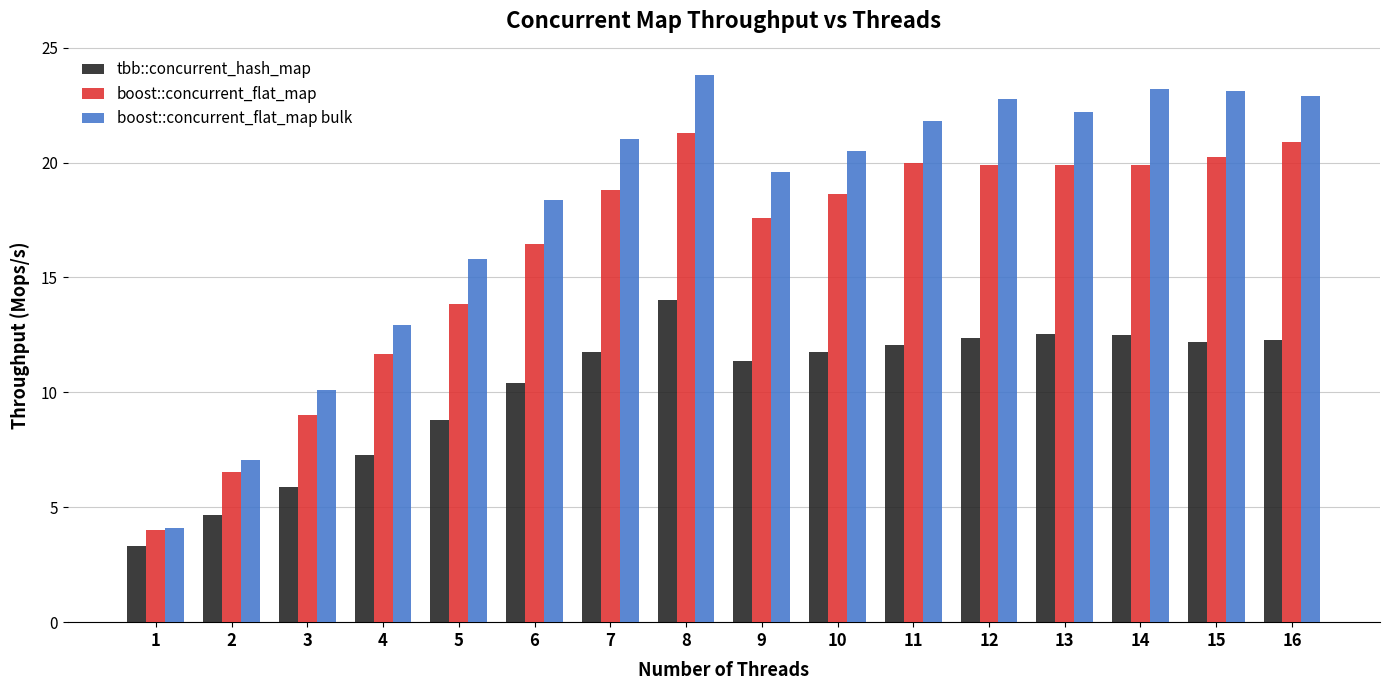

What is the average value of the boost::concurrent_flat_map bulk series?

18.1